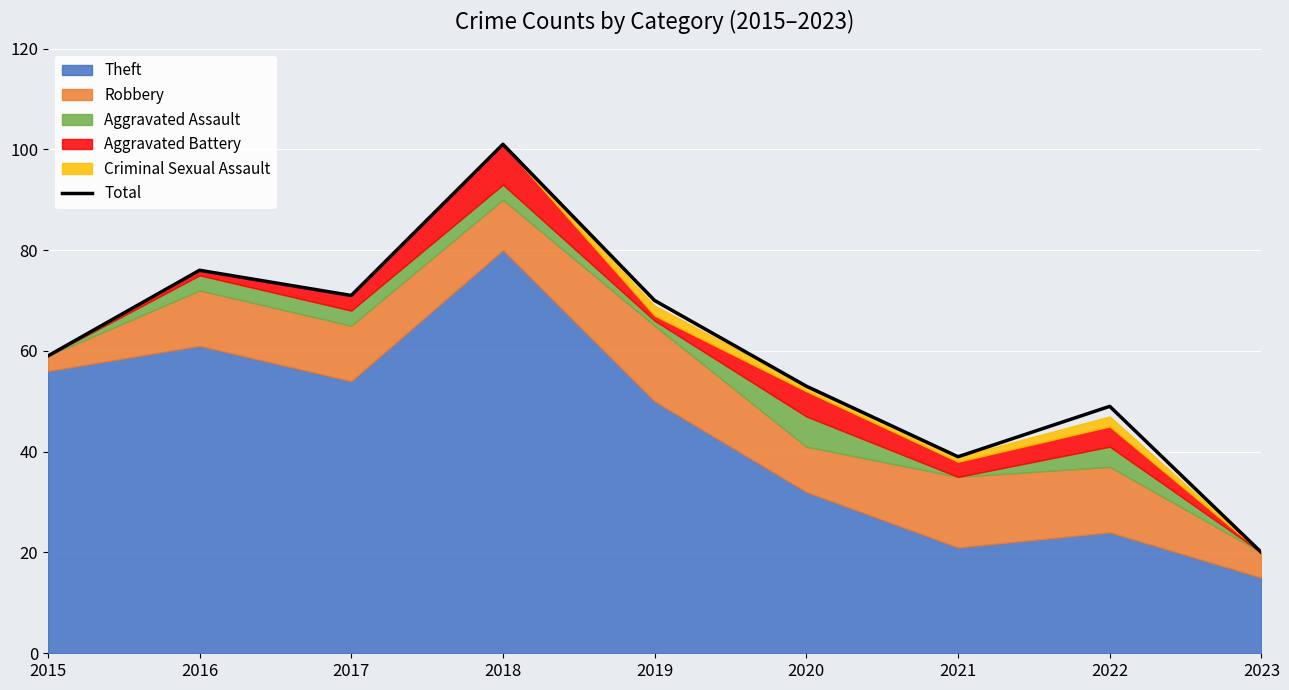

Rank the categories by value from highest to lowest.

2018, 2016, 2017, 2019, 2015, 2020, 2022, 2021, 2023